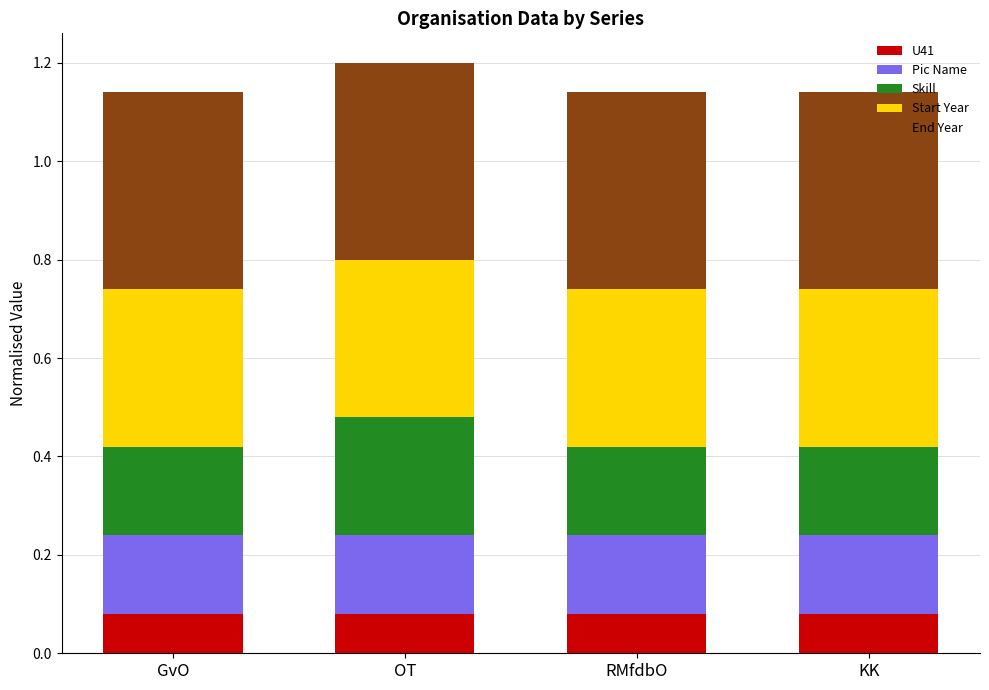

What is the total value across all series at RMfdbO?

1.1